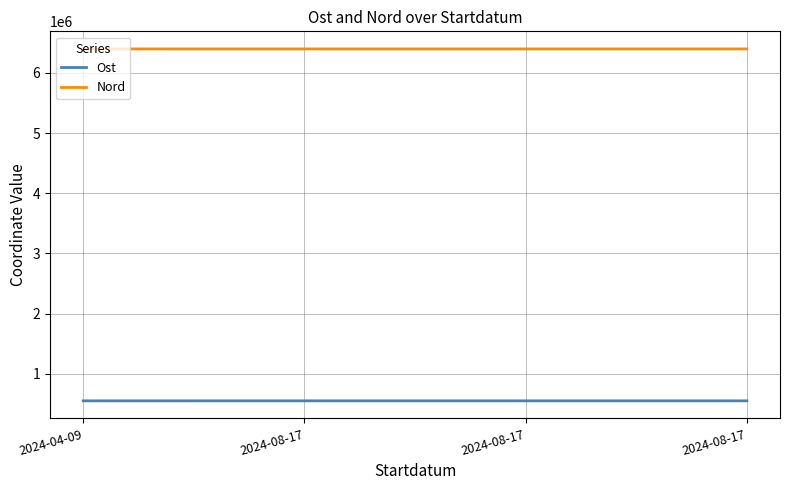

What are all the series names shown in the legend?

Ost, Nord